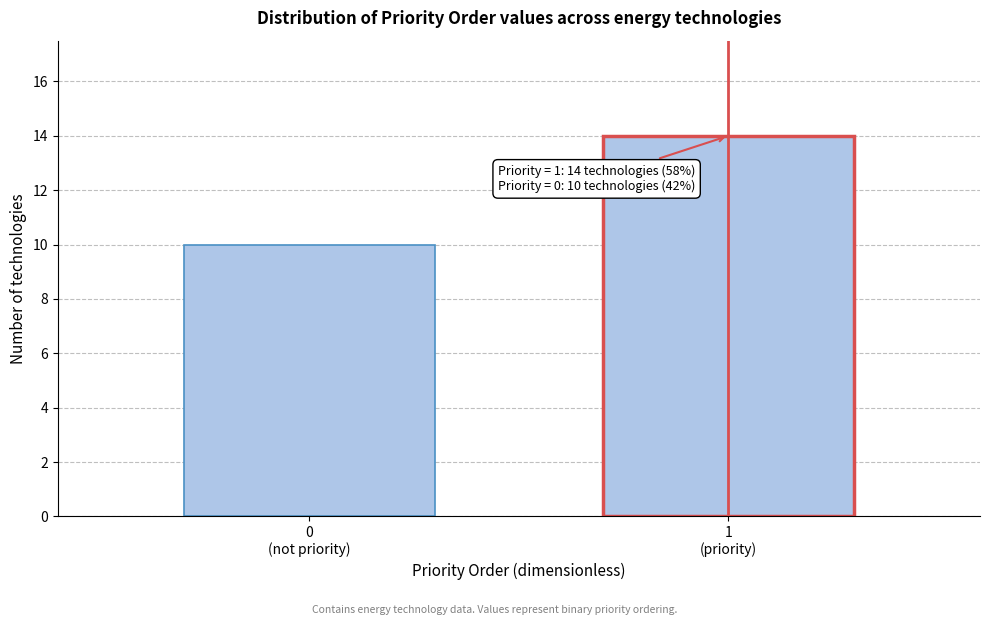

Reading left to right, what are all the values shown in this chart?

10	14